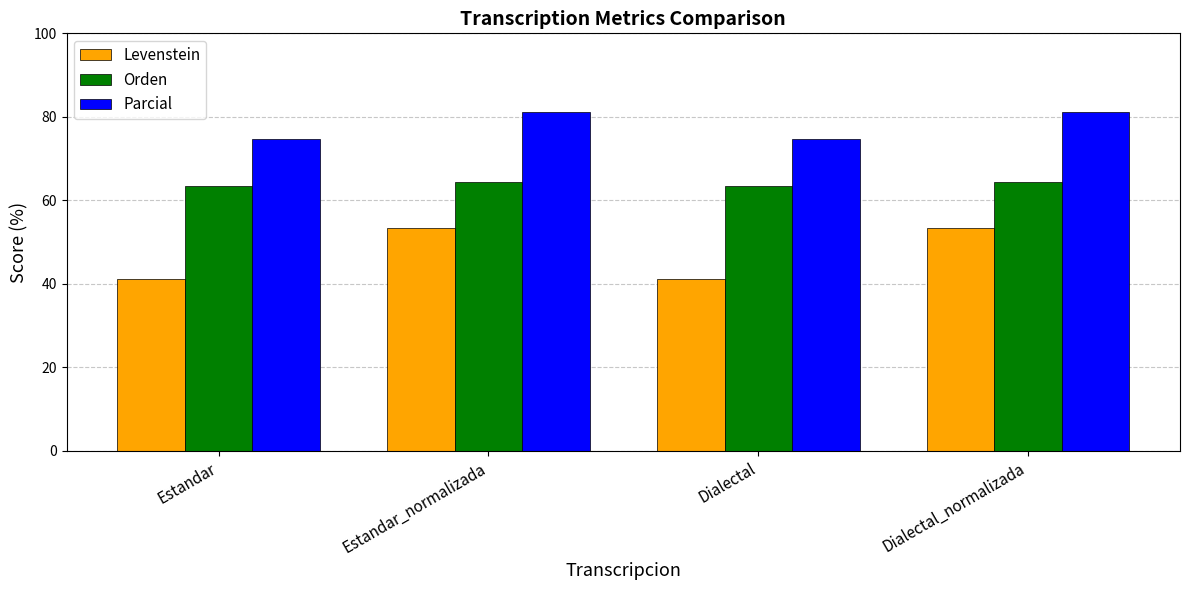

Rank the series by their average value, from highest to lowest.

Parcial, Orden, Levenstein